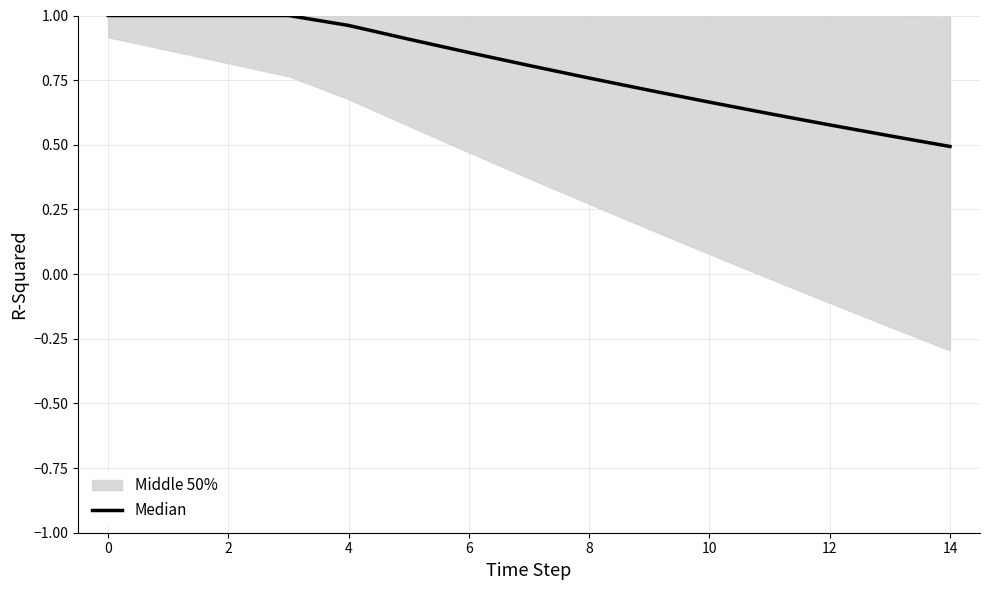

How many lines are shown in the chart?

1